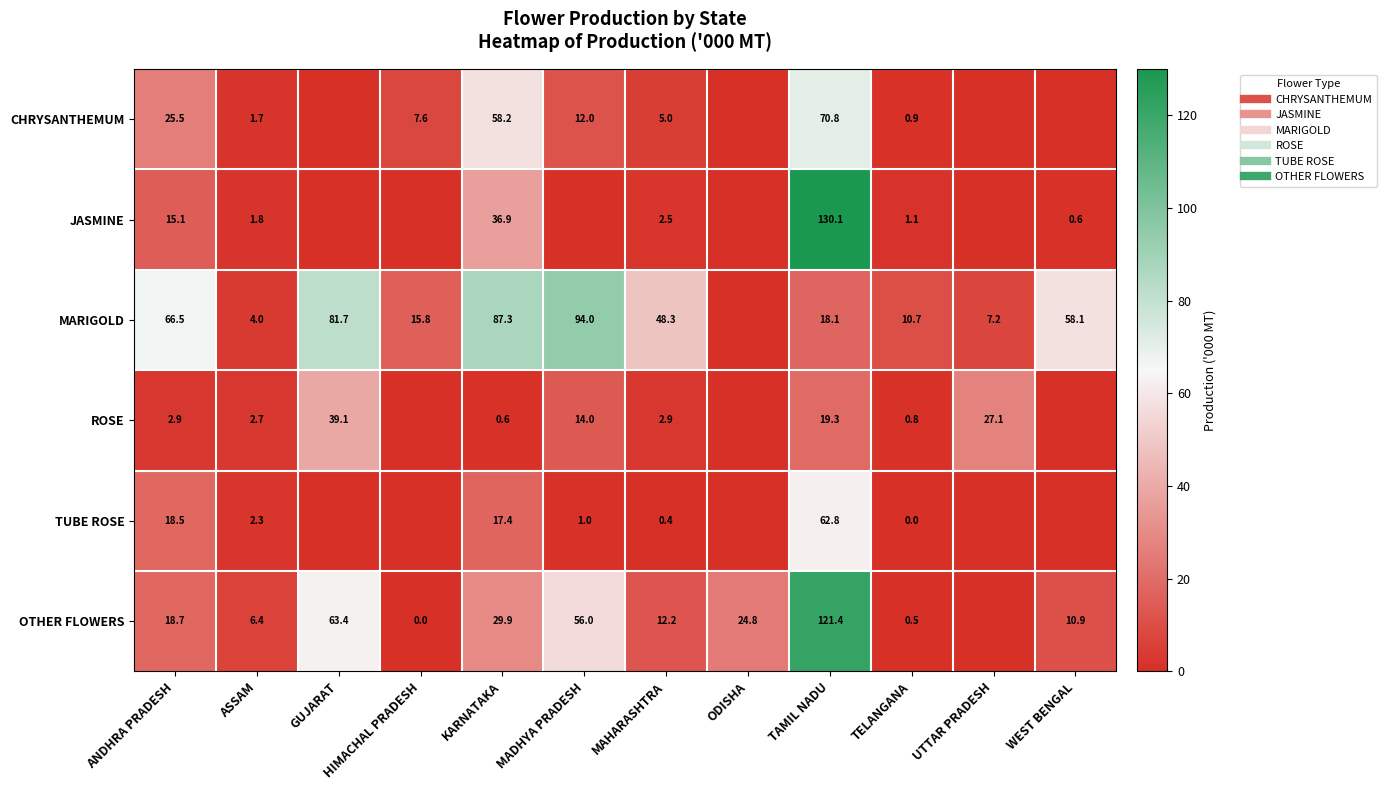

Which series has the largest range (max minus min)?

JASMINE